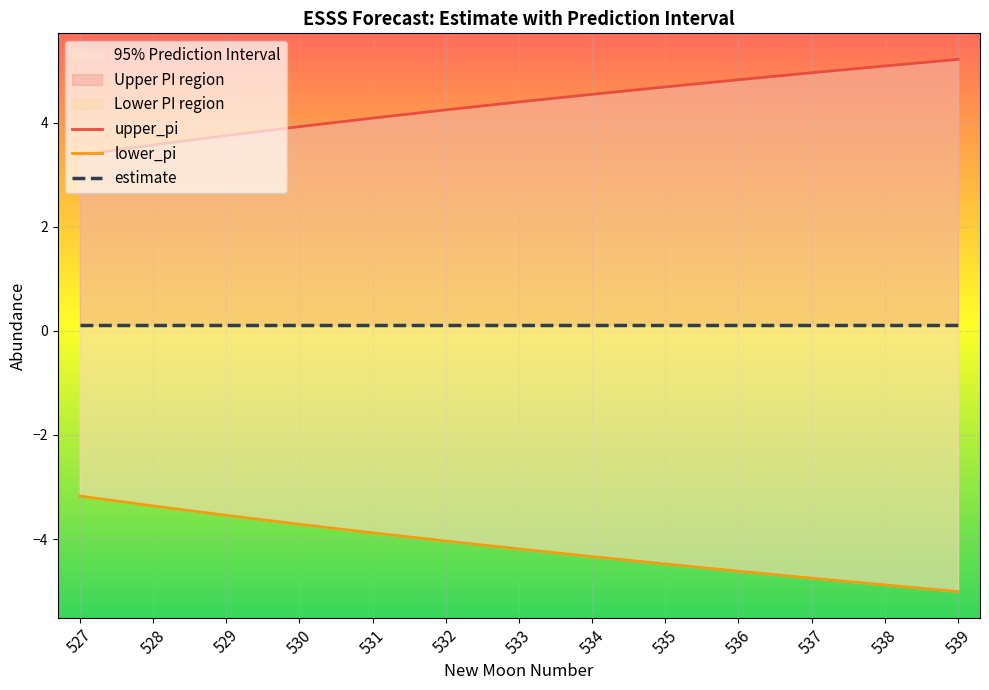

Where does the upper_pi series first go above 4?

531